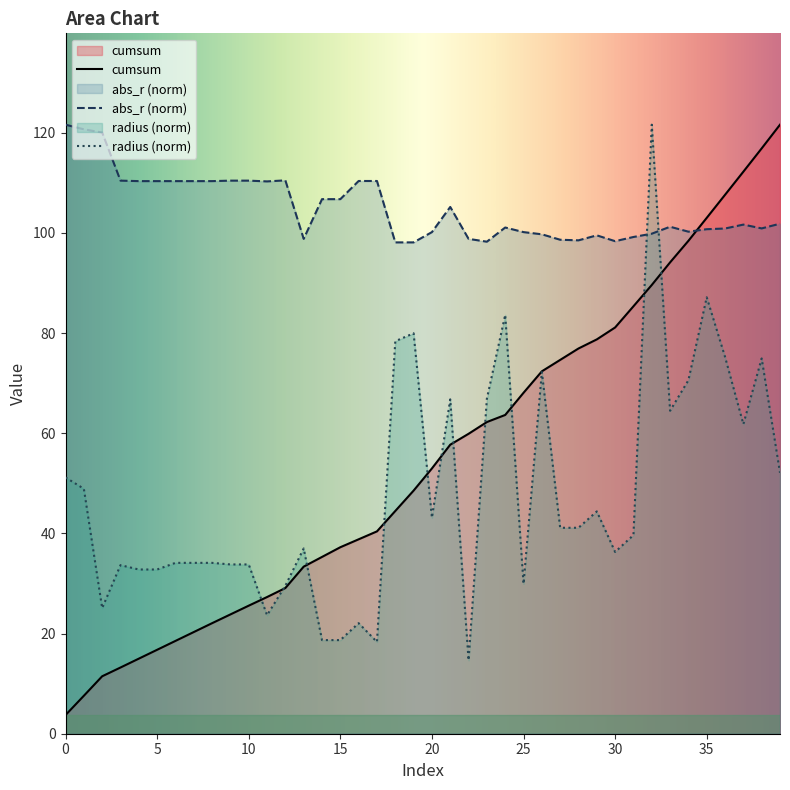

What is the smallest value displayed?

3.7